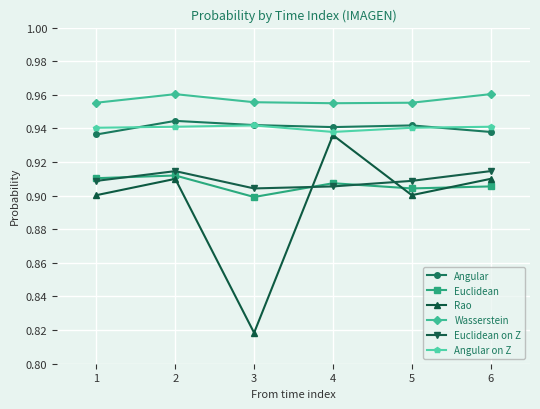

How many lines are shown in the chart?

6